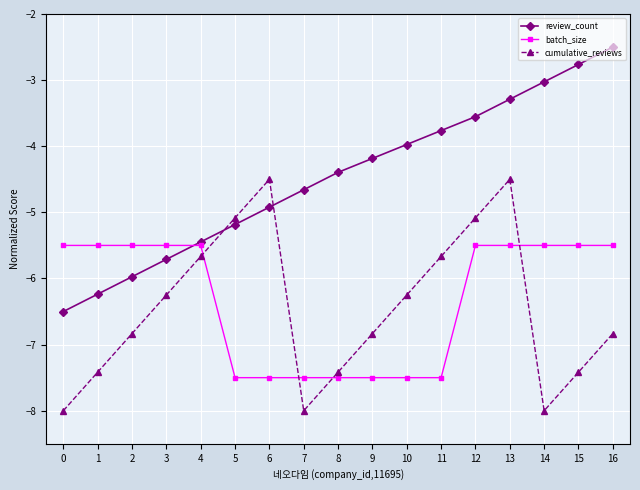

Rank the series at 0 from highest to lowest value.

batch_size, review_count, cumulative_reviews